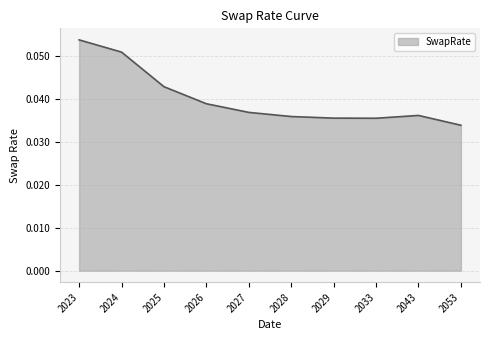

Between 2043 and 2053, which is larger?

2043